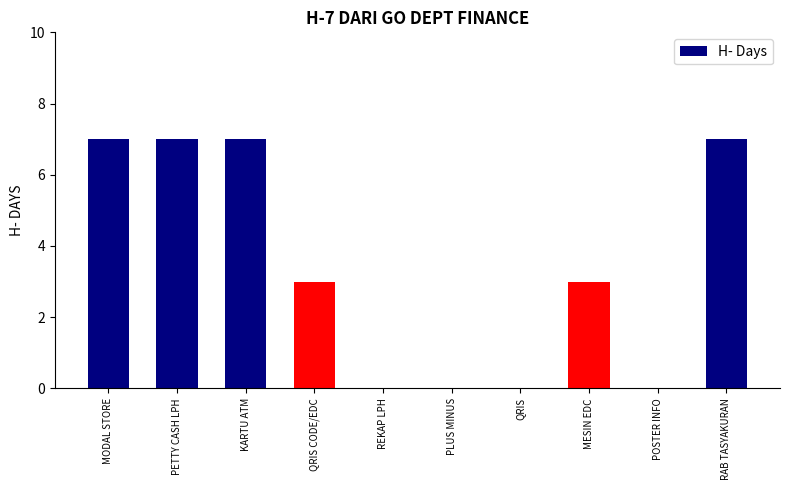

How many data points does each series have?

10